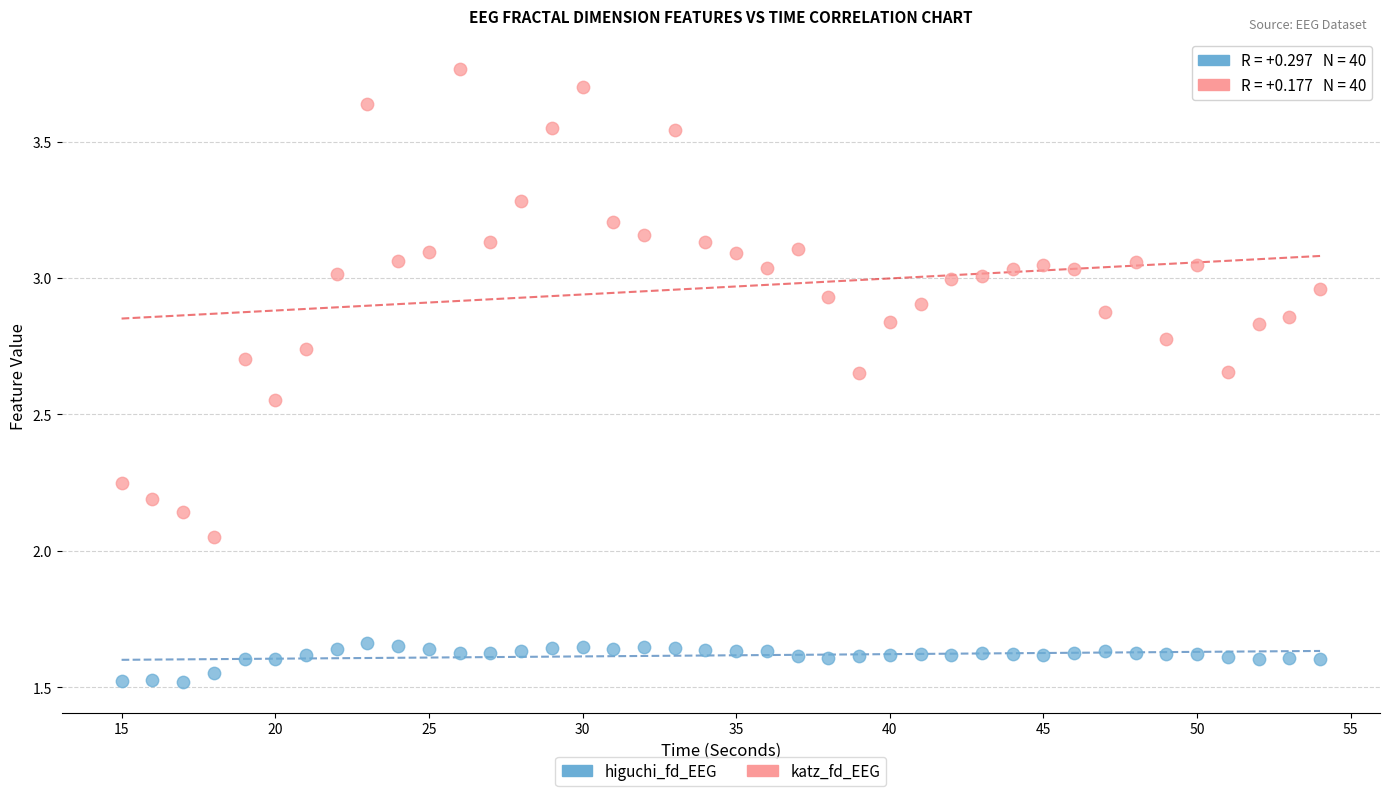

Across all data points, what is the range of X values (max minus min)?

39.0